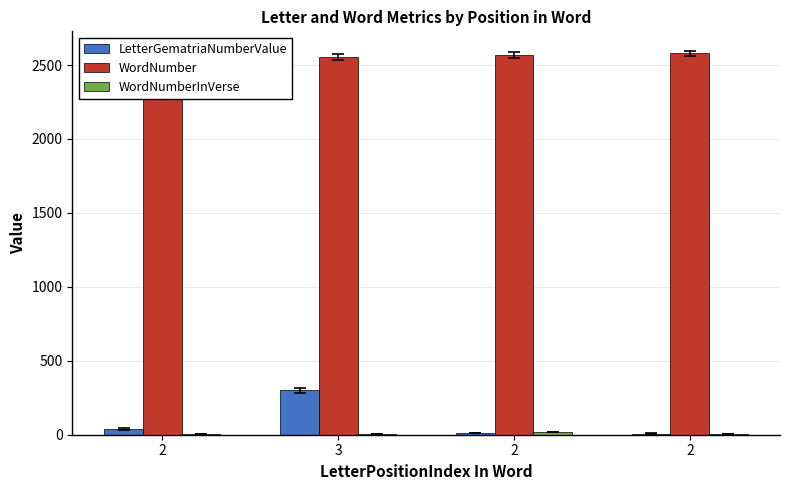

What is the lowest value of the WordNumber series?

2546